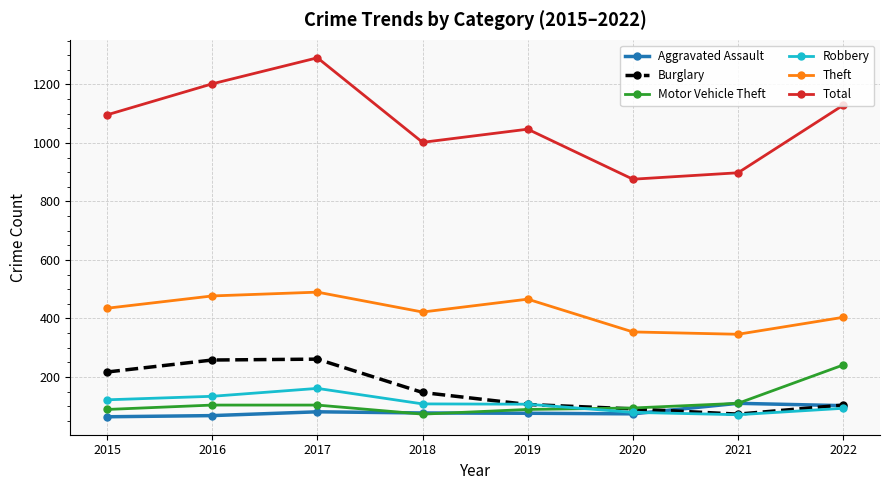

Between which two adjacent categories do Motor Vehicle Theft and Robbery first intersect?

2019 and 2020